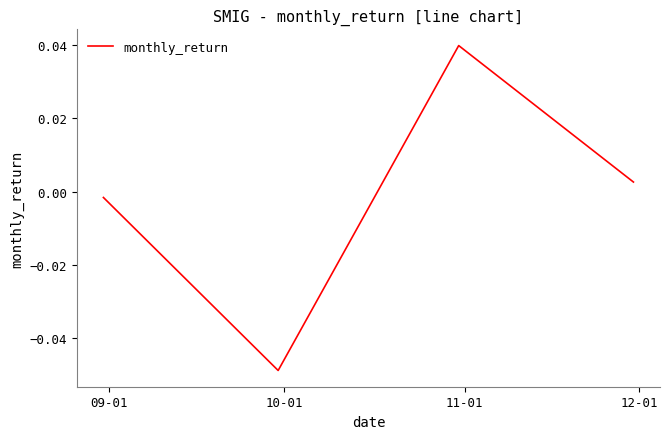

True or false: the data has more than 2 interior local peaks.

False